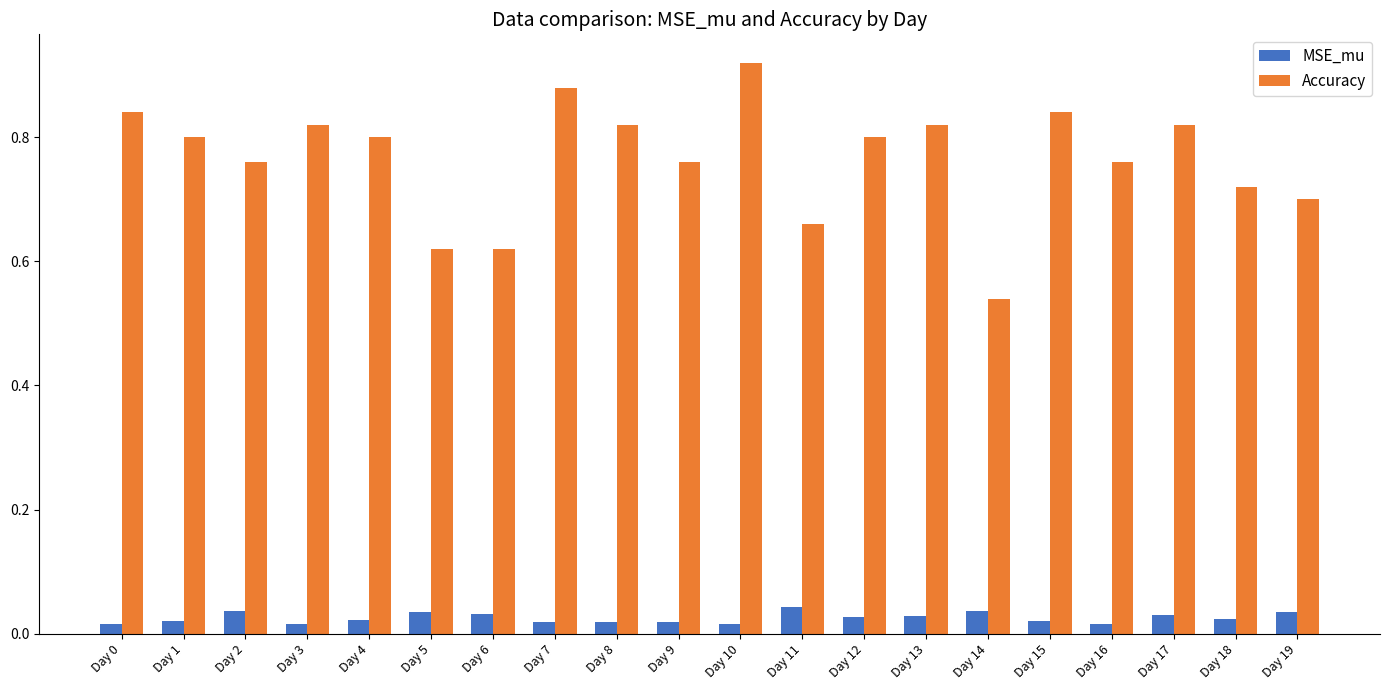

At how many categories does at least one series exceed 0?

20